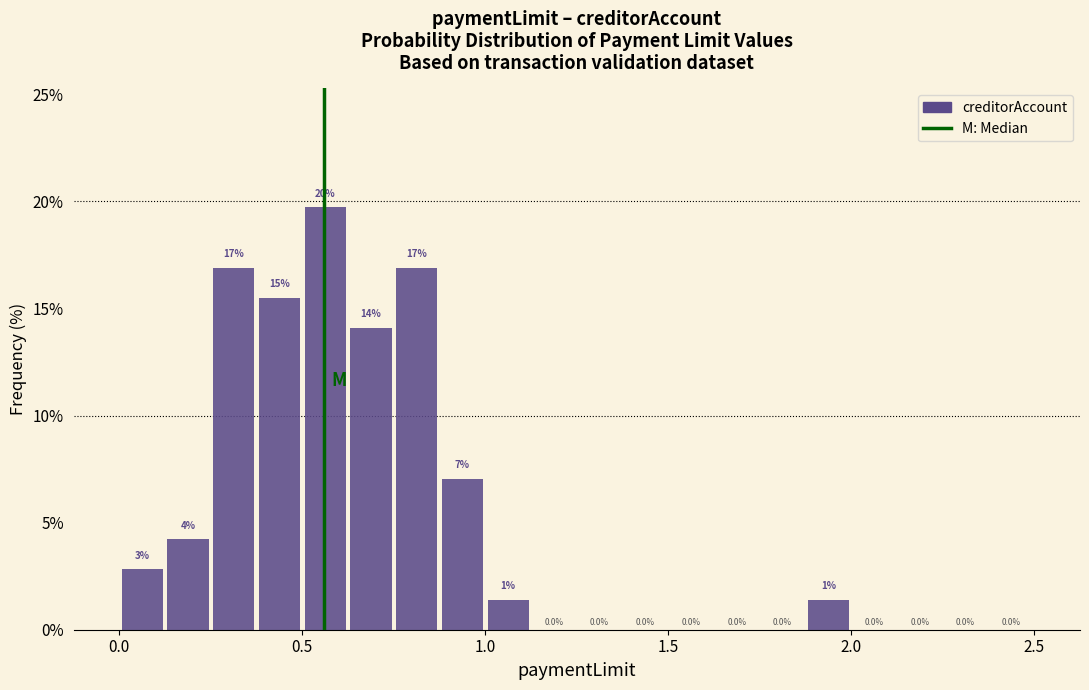

Read against the x-axis, roughly where is the centre of the tallest bar?

0.55